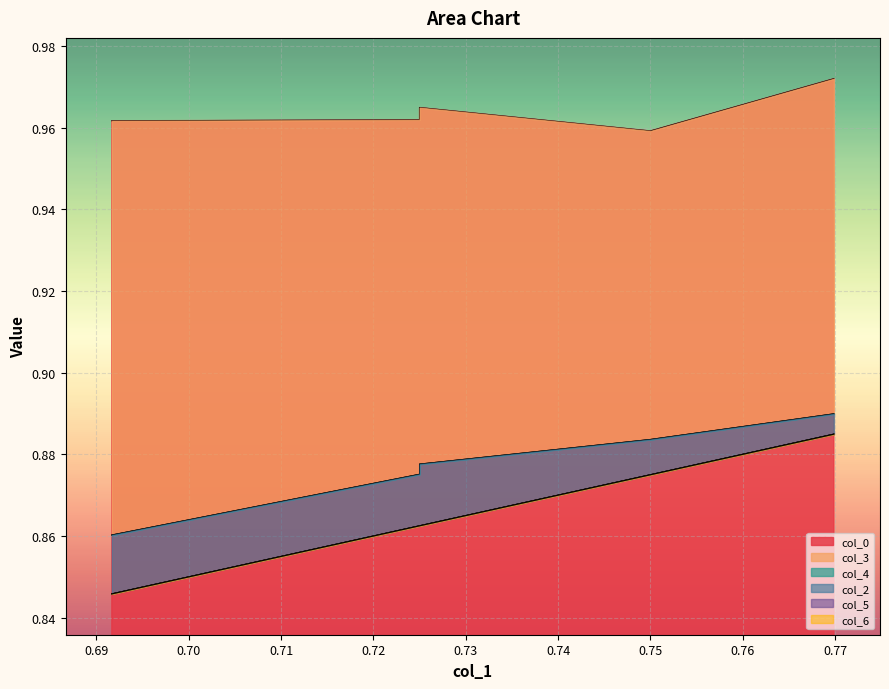

True or false: col_2 and col_6 intersect in this chart.

False